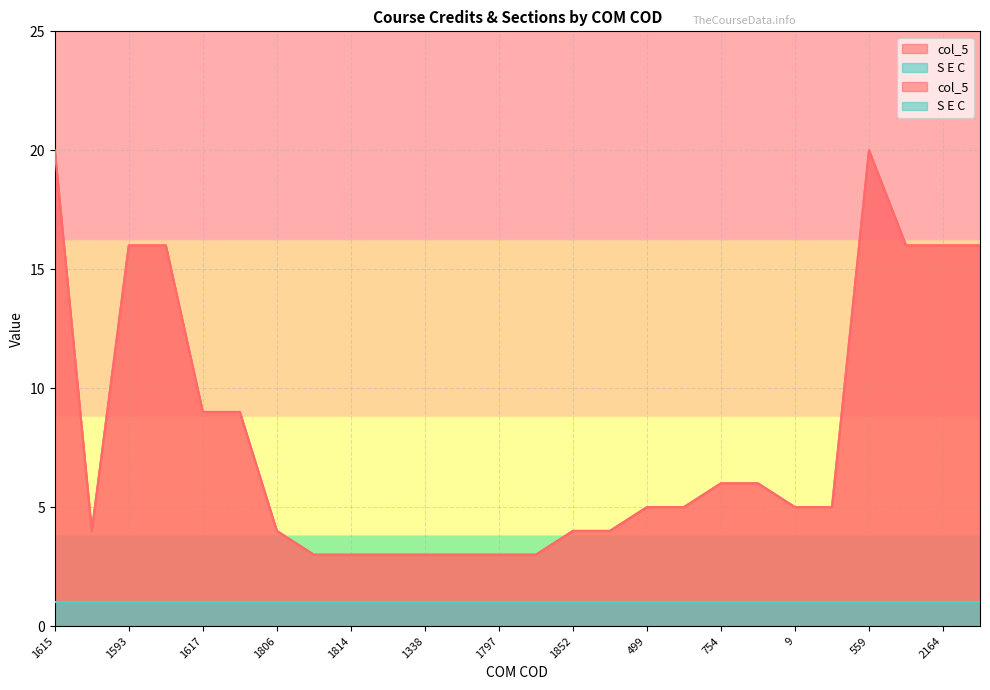

Reading right to left, list all the values displayed in this chart.

16	16	16	20	5	5	6	6	5	5	4	4	3	3	3	3	3	3	3	4	9	9	16	16	4	20